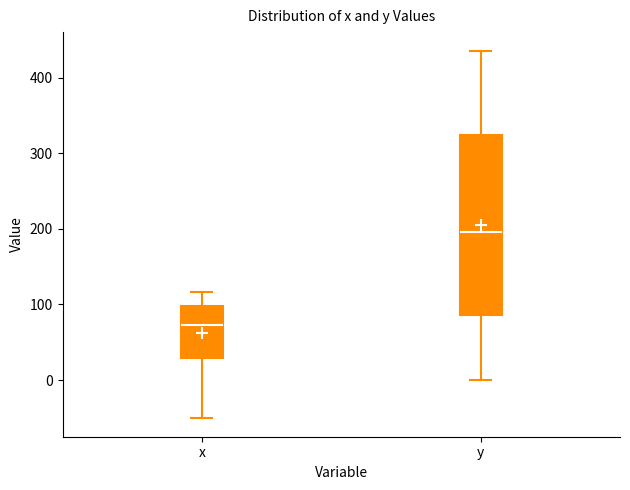

Comparing the boxes themselves (not the whiskers), which one is the tallest?

y